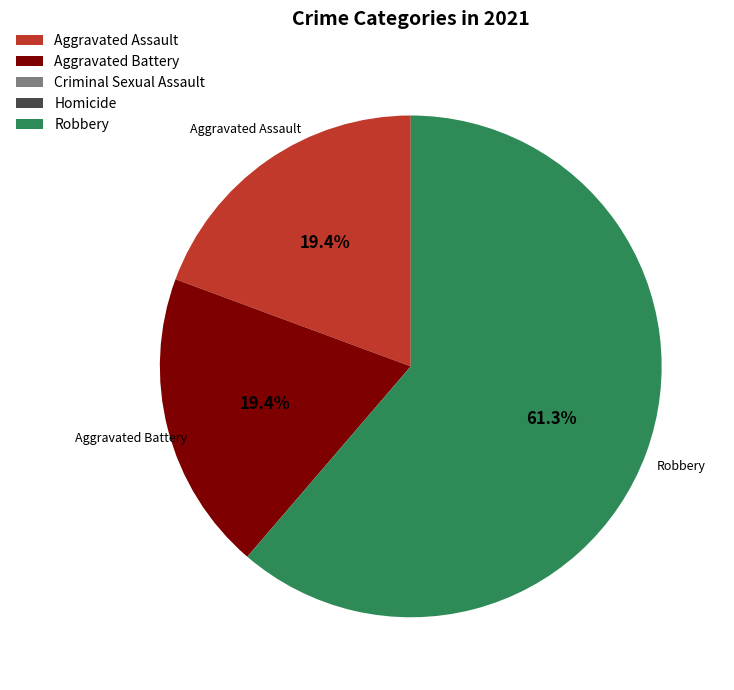

To the nearest percent, what is the average slice percentage?

20%